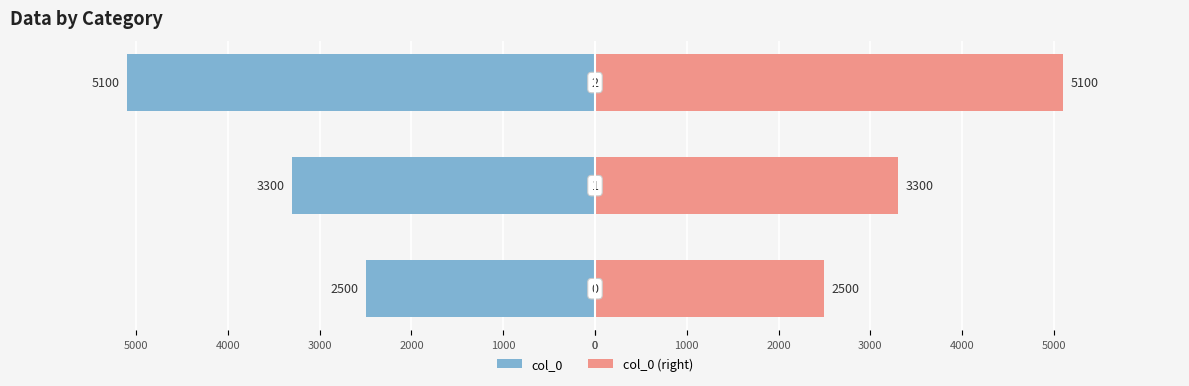

The col_0 (right) series shows 5550 at 1000. True or false?

False